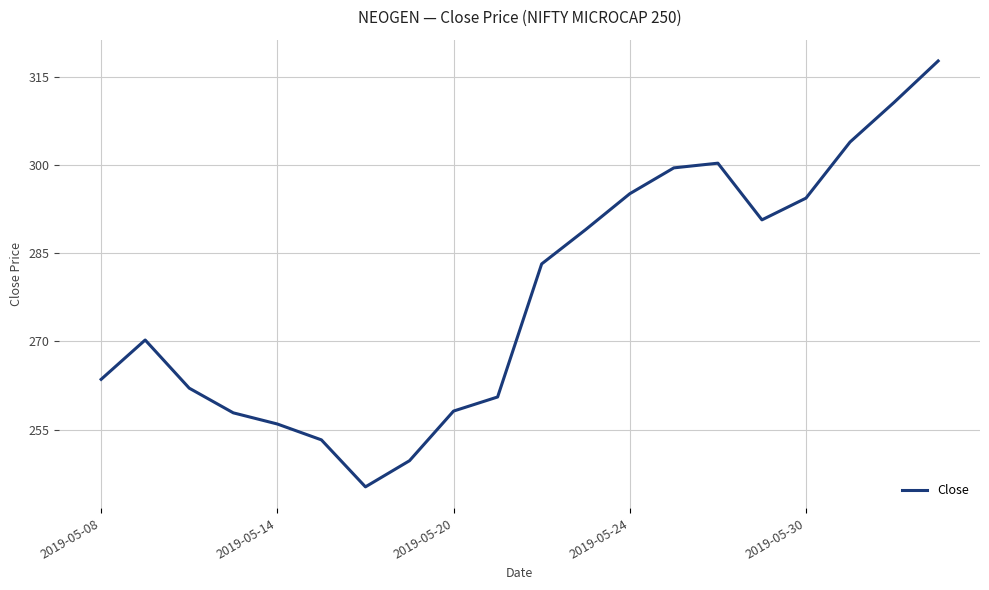

What is the difference between the maximum and minimum values?

72.5